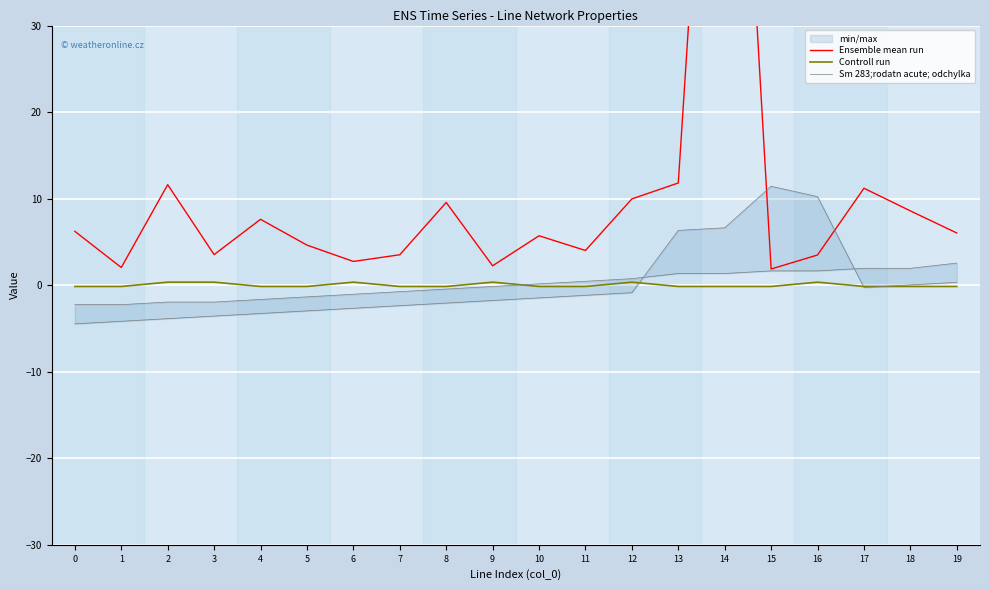

How many data points in Sm 283;rodatn acute; odchylka are less than 0?

10